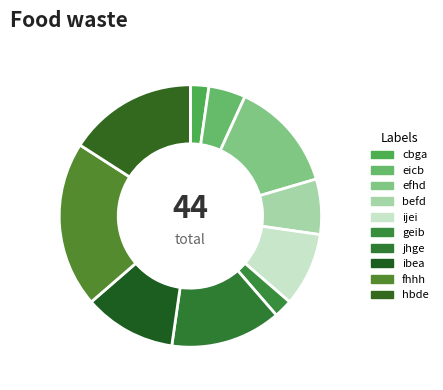

How many segments does this pie chart have?

10